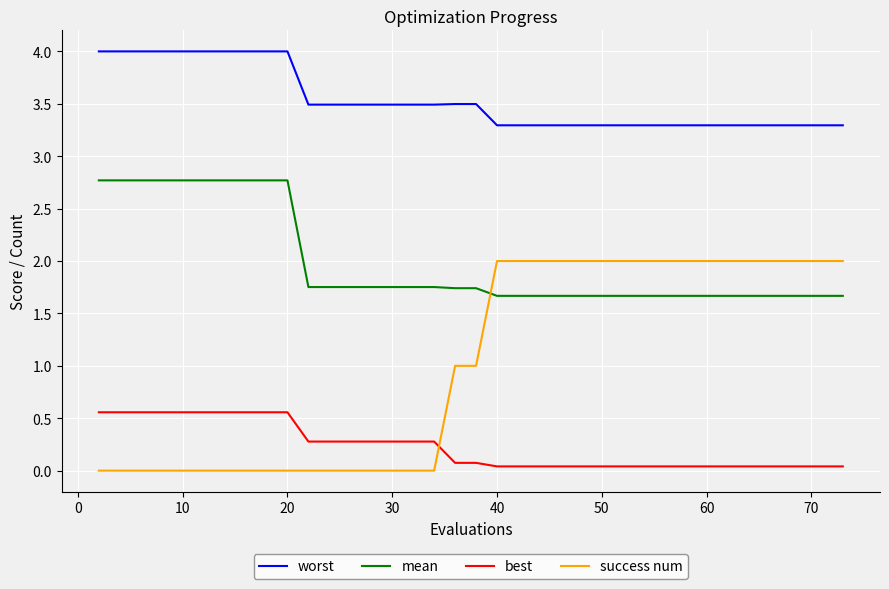

At how many categories does at least one series exceed 0?

40